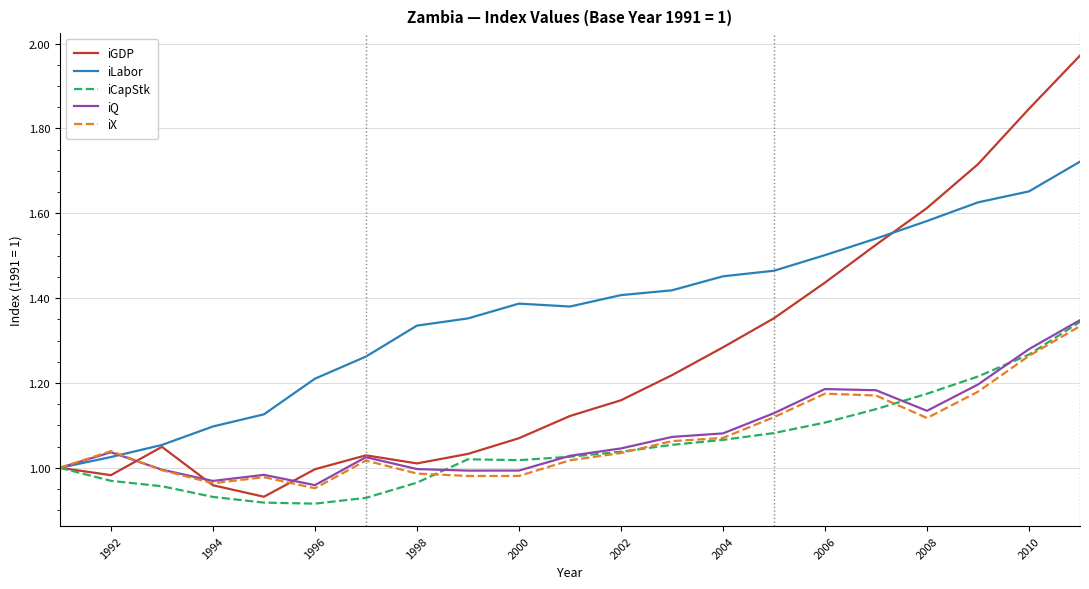

Which series has the widest spread of values?

iGDP